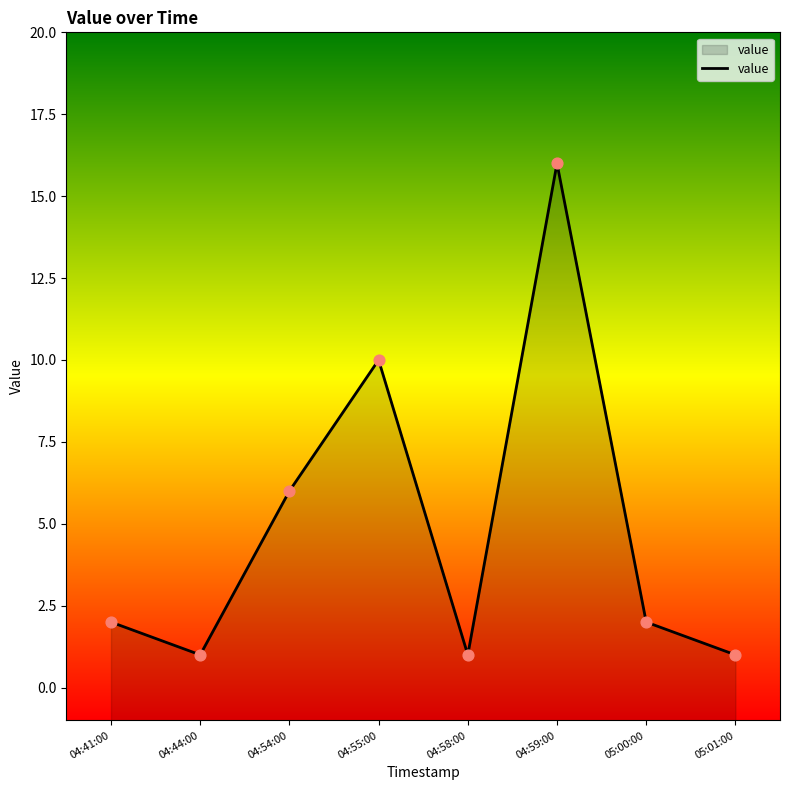

Between 04:44:00 and 04:58:00, which is larger?

04:44:00